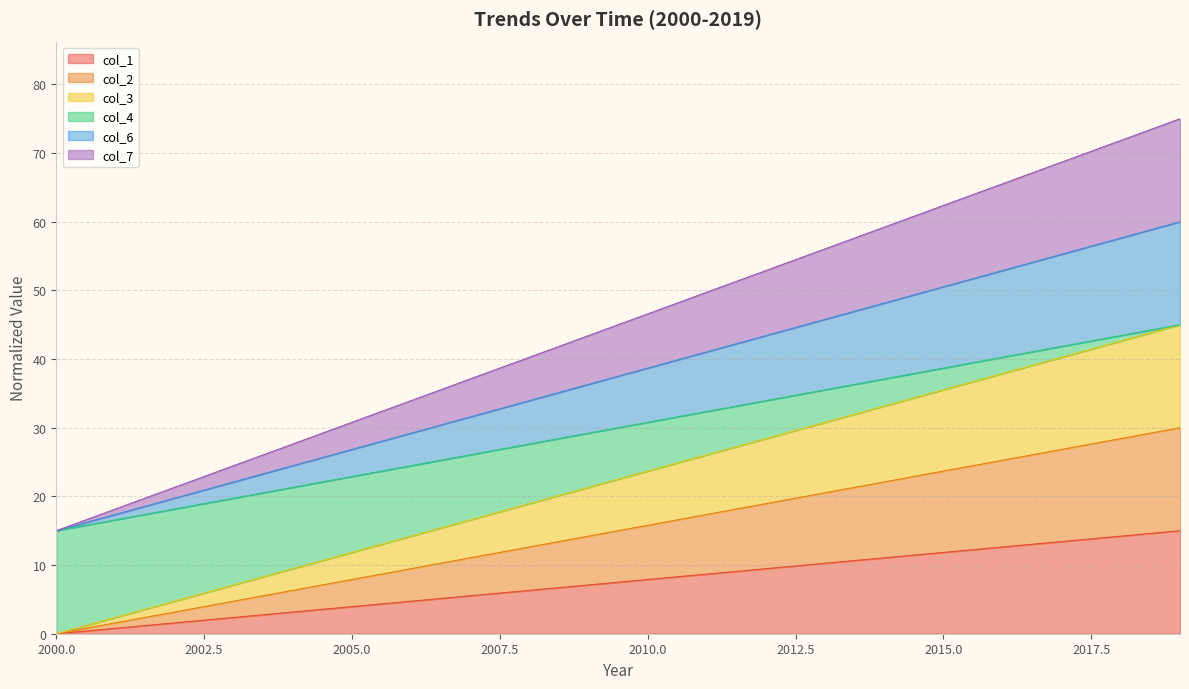

What is the greatest value displayed?

75.0